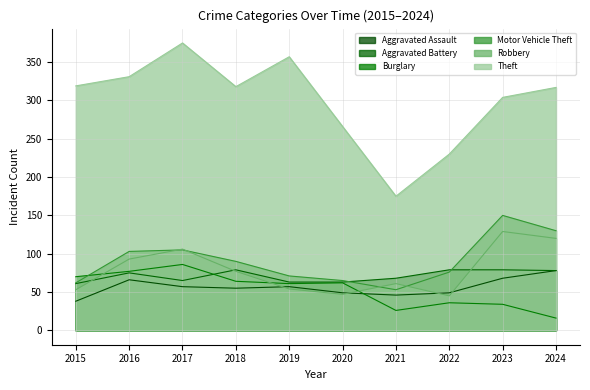

Reading left to right, extract all data points from this chart.

Aggravated Assault: 38	66	57	55	57	49	46	49	68	78
Aggravated Battery: 61	75	65	79	63	63	68	79	79	78
Burglary: 70	77	86	64	61	62	26	36	34	16
Motor Vehicle Theft: 62	103	105	90	71	65	53	76	150	130
Robbery: 53	93	106	77	54	47	61	45	129	120
Theft: 319	331	375	318	357	266	175	230	304	317